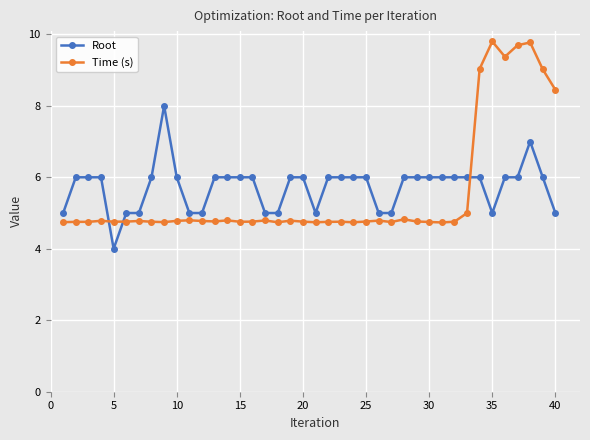

After their last crossing, which series has the higher values: Root or Time (s)?

Time (s)